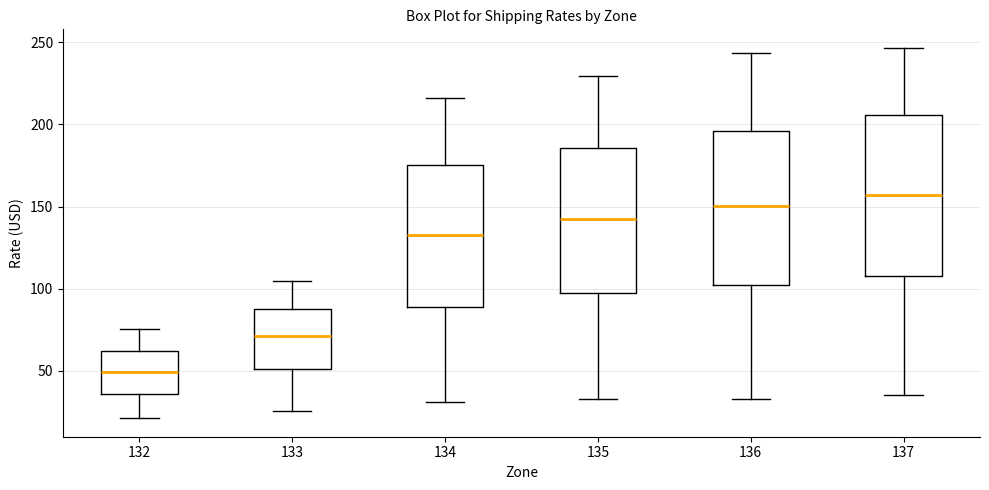

Where does the median line of the box at x = 136 sit on the y-axis? The values are not printed on the chart, so give them approximately, as read against the axis.

150